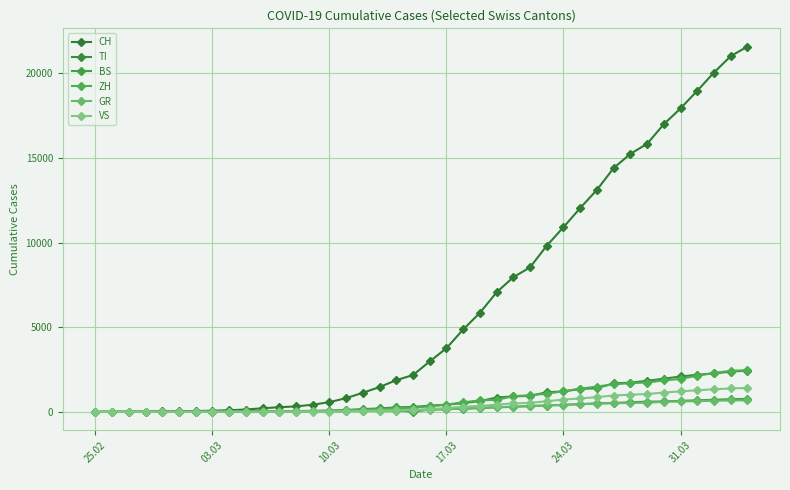

How many values in the ZH series are below 326?

20